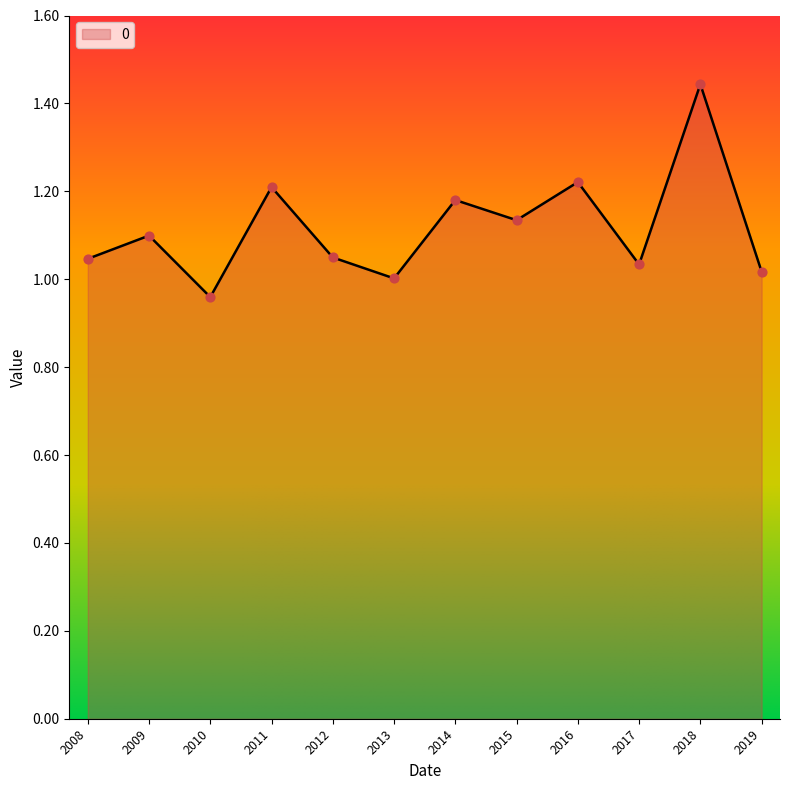

Between 2014 and 2019, which is larger?

2014